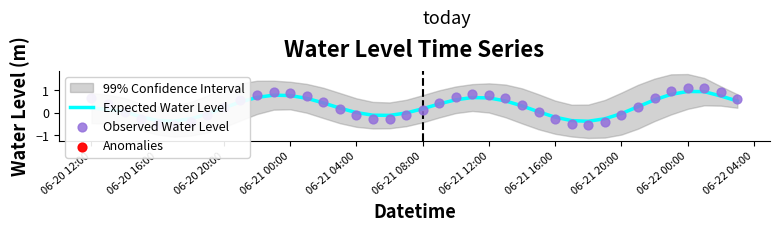

Which series has the largest total across all categories?

Observed Water Level